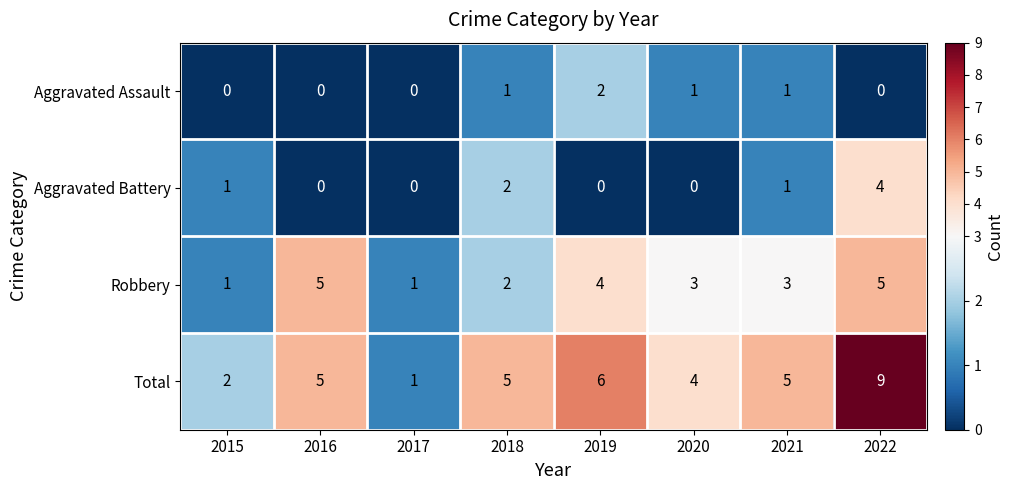

What is the difference between the maximum and second lowest values in the Aggravated Battery series?

4